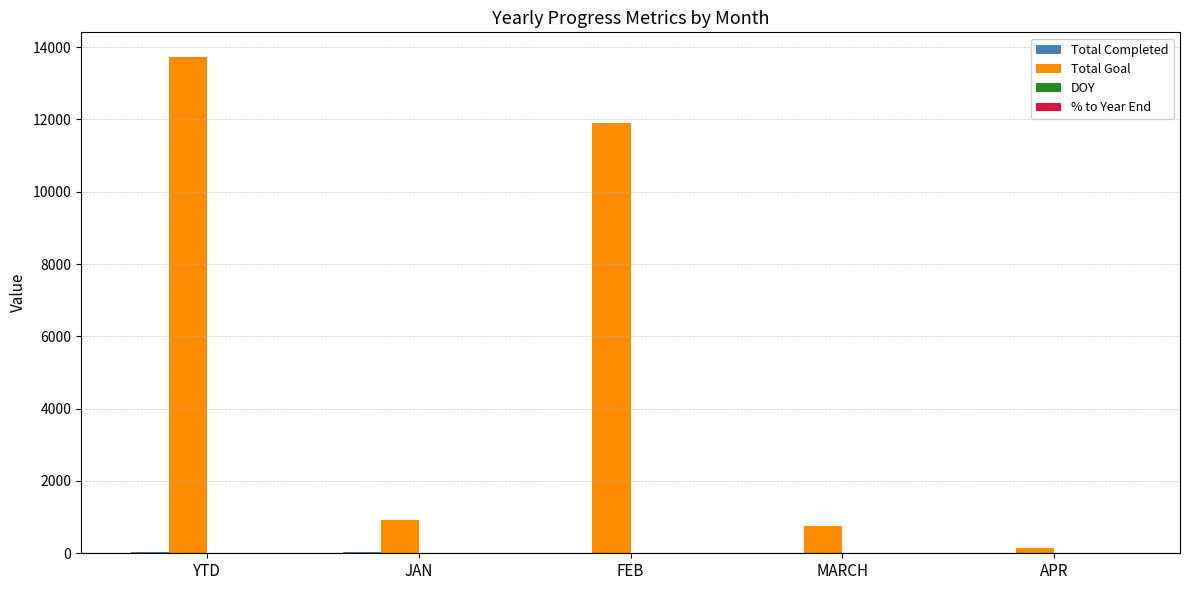

What is the maximum value shown in the chart?

13721.0